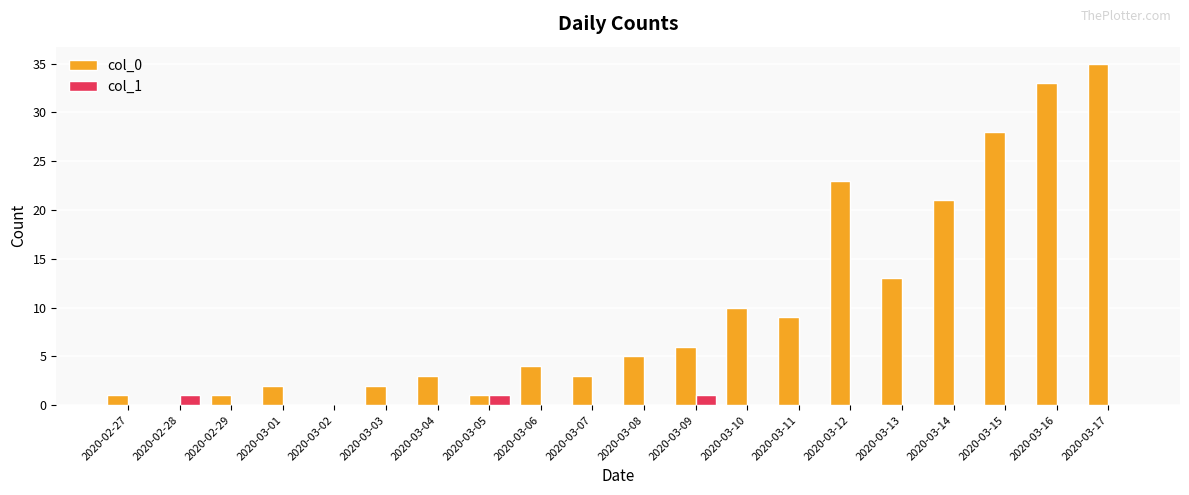

How many groups of bars are there?

20